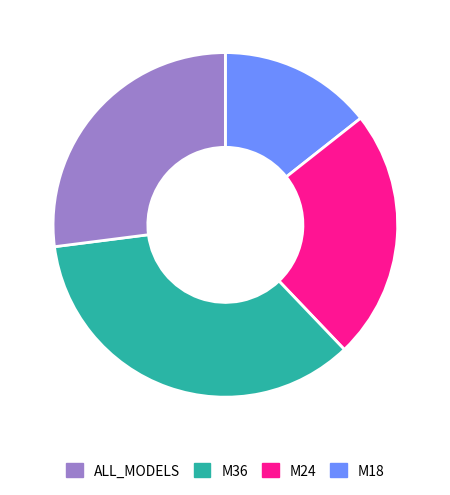

Does any single category account for the majority?

No